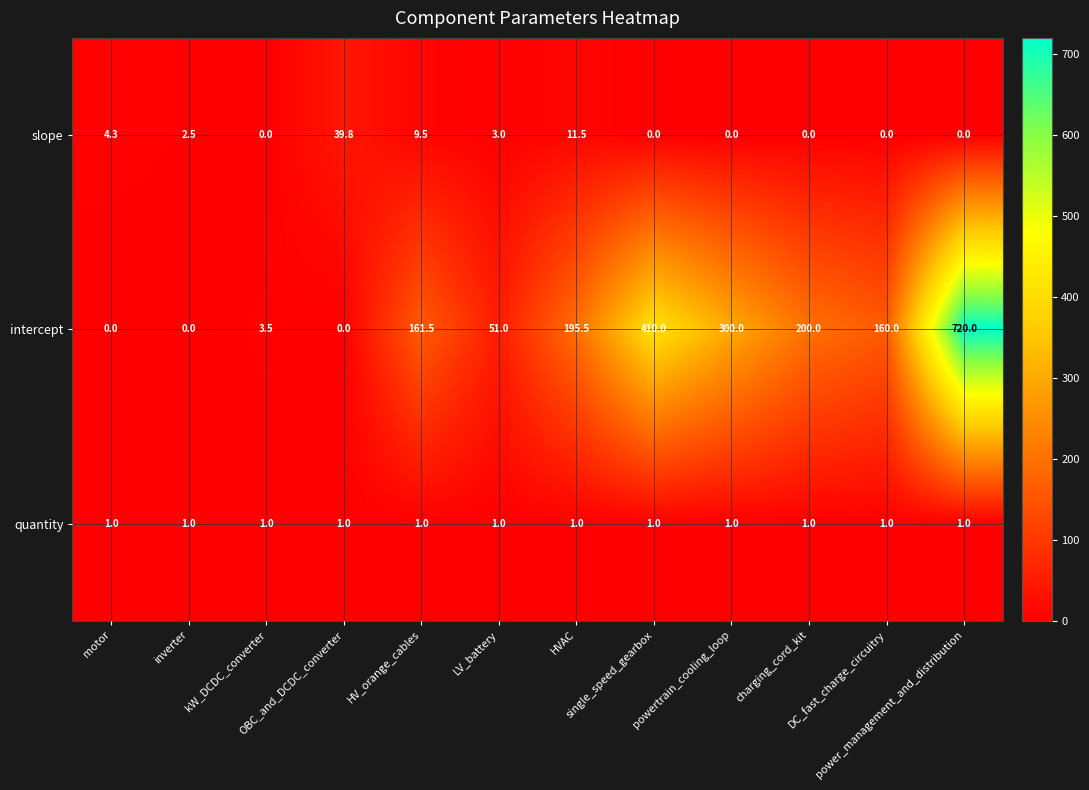

At how many categories does at least one series exceed 153?

7